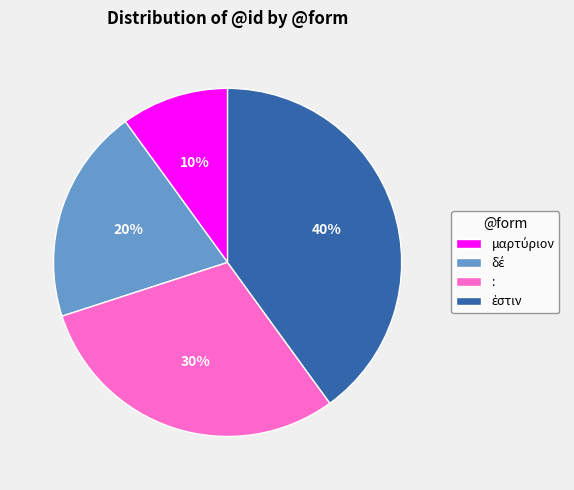

To the nearest percent, what is the difference between the largest and smallest slice percentages?

30%